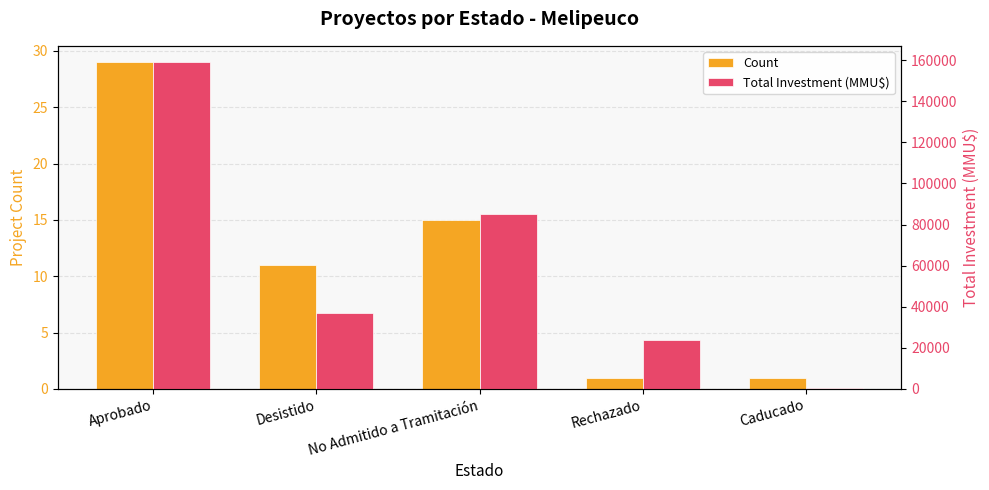

How many groups of bars are there?

5